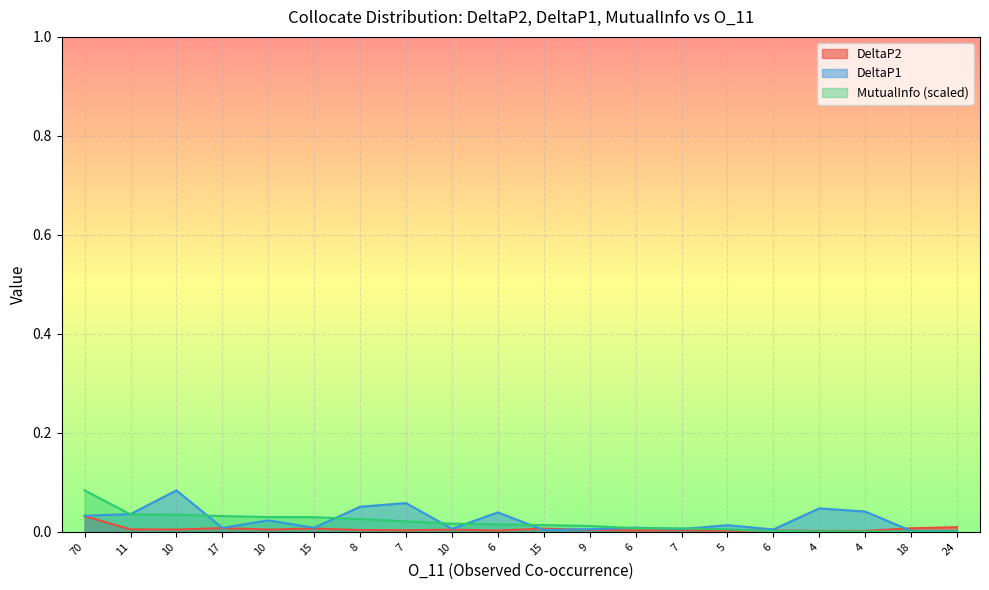

Rank the categories by DeltaP2 value from highest to lowest.

70, 24, 17, 18, 15, 15, 11, 10, 10, 10, 9, 8, 7, 7, 6, 6, 6, 5, 4, 4